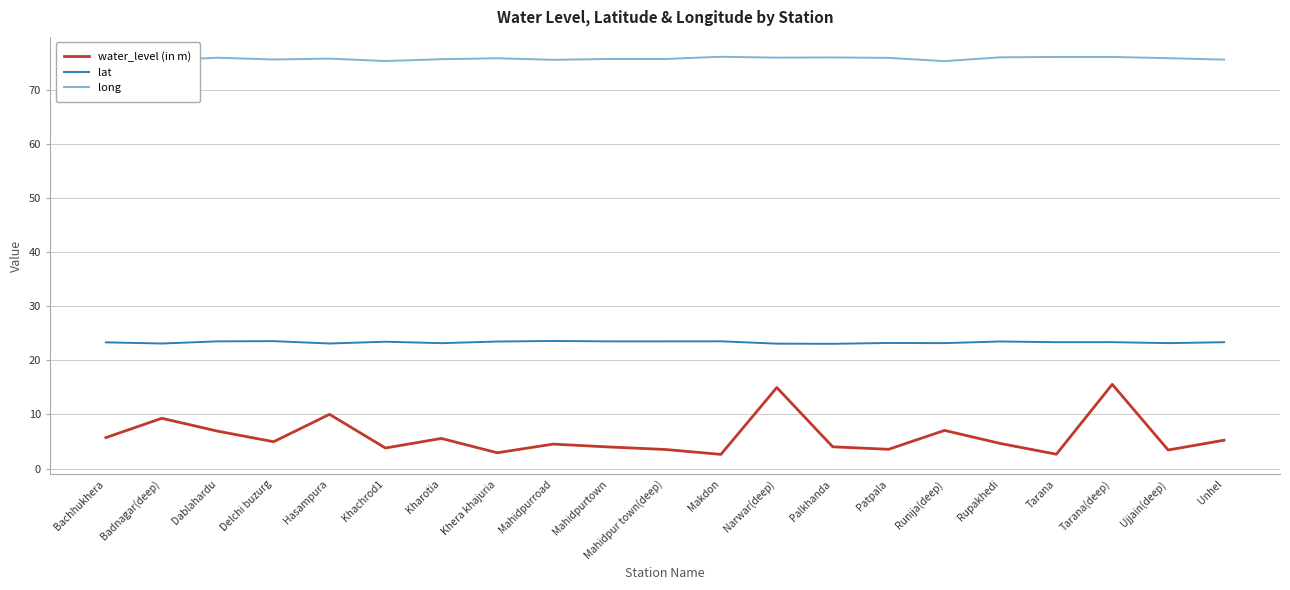

True or false: water_level (in m) and long cross at least once.

False